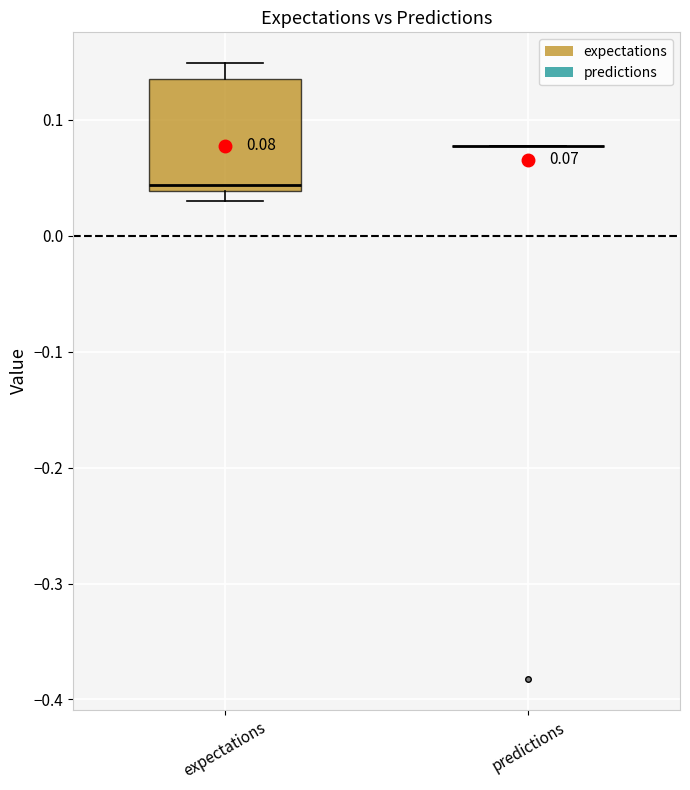

Comparing the boxes themselves (not the whiskers), which one is the tallest?

expectations